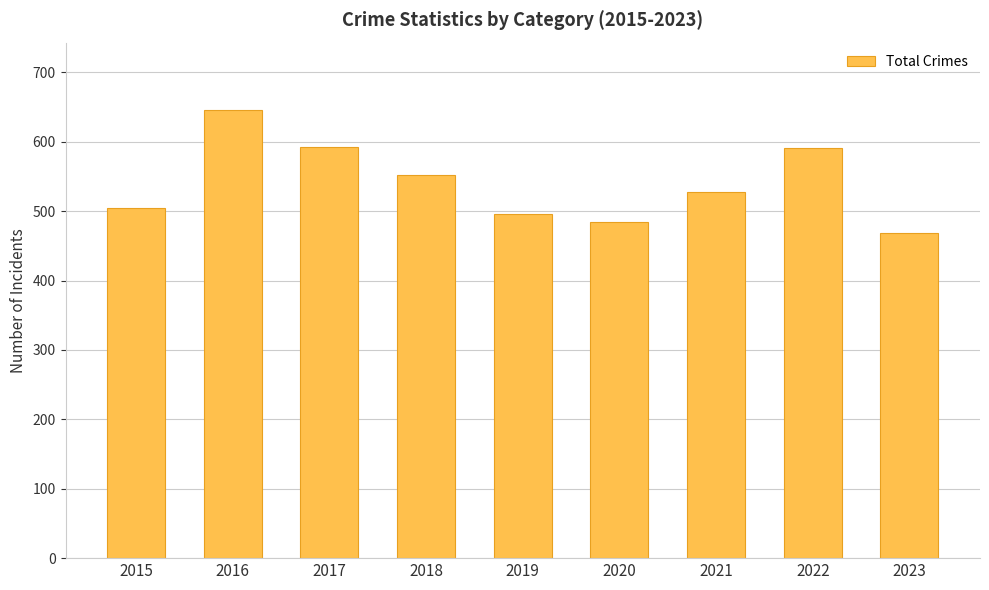

What is the average value?

540